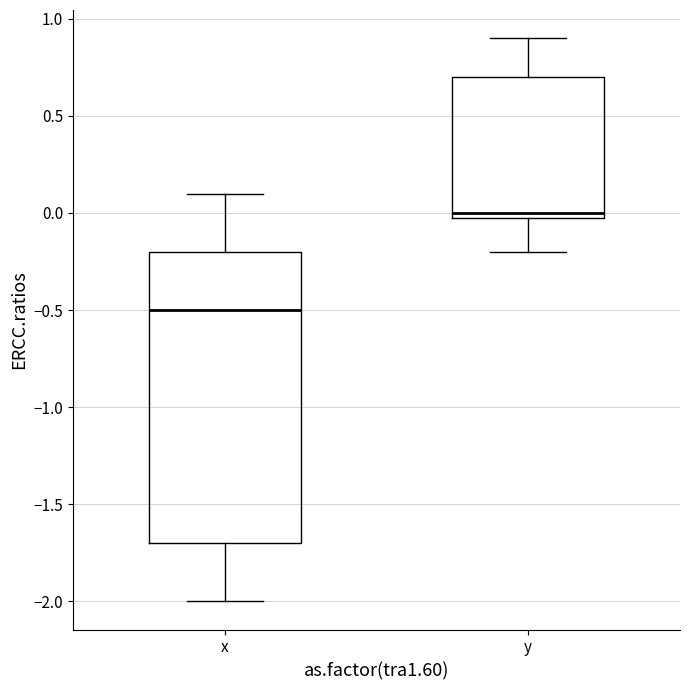

Reading left to right, read every box against the y-axis: the position of its median line, the range the box covers, and the ends of its whiskers. The values are not printed on the chart, so give them approximately, as read against the axis.

x: median -0.5, box -1.7 to -0.2, whiskers -2.0 to 0.1
y: median 0.0 (just above the box's lower edge), box 0.0 to 0.7, whiskers -0.2 to 0.9